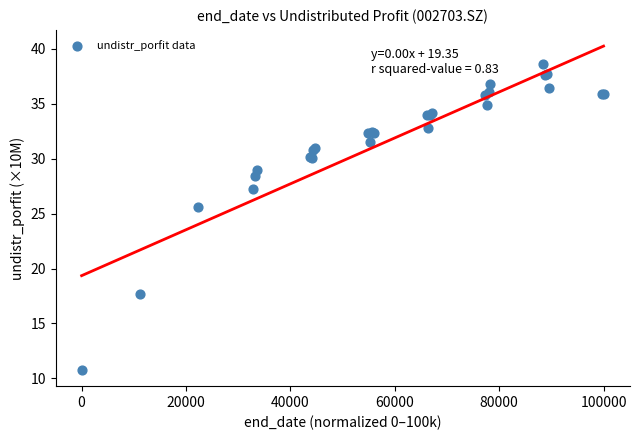

What Y value in the scatter plot is closest to 24?

25.6